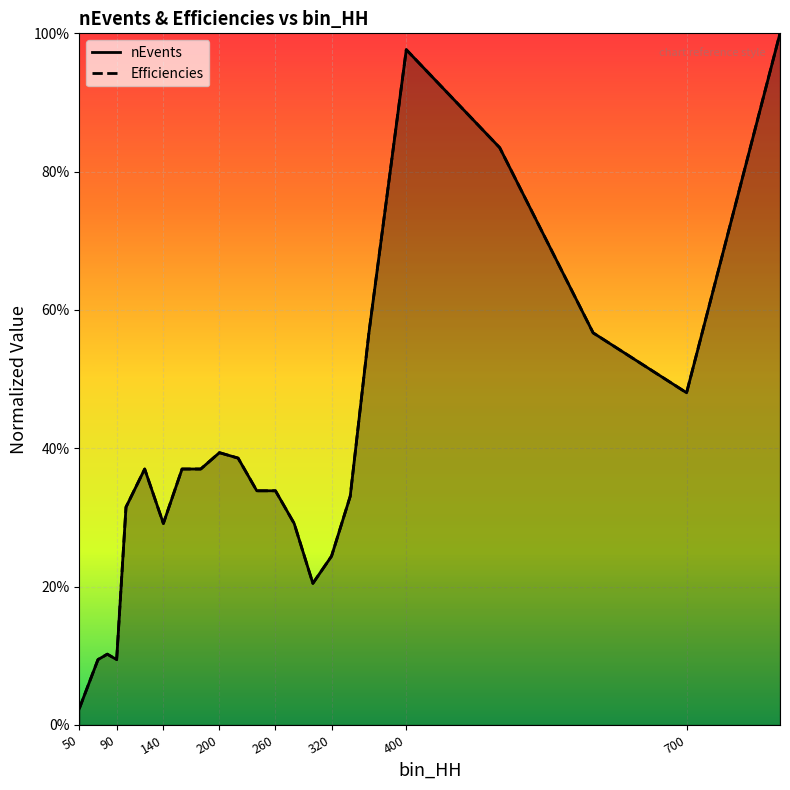

What is the maximum value shown in the chart?

1.0